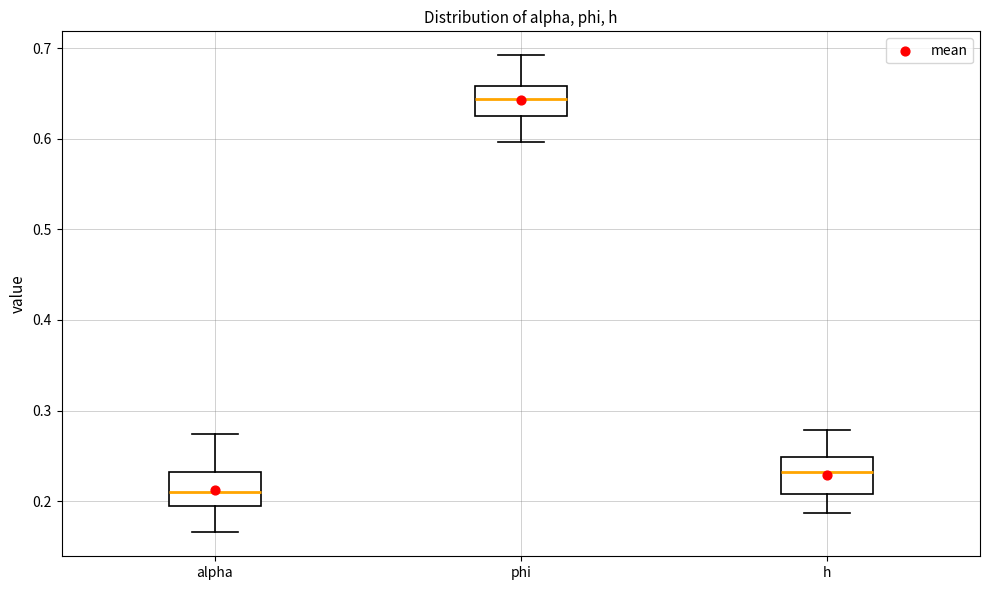

Reading left to right, transcribe this box plot: for each box, give where its median line is, the range the box spans, and where its two whiskers end, as read against the y-axis. The values are not printed on the chart, so give them approximately, as read against the axis.

alpha: median 0.21, box 0.19 to 0.23, whiskers 0.17 to 0.27
phi: median 0.64, box 0.62 to 0.66, whiskers 0.60 to 0.69
h: median 0.23, box 0.21 to 0.25, whiskers 0.19 to 0.28